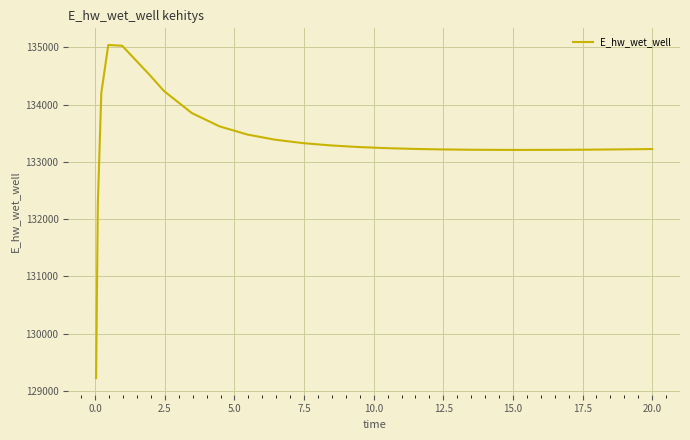

What is the greatest value displayed?

135041.1